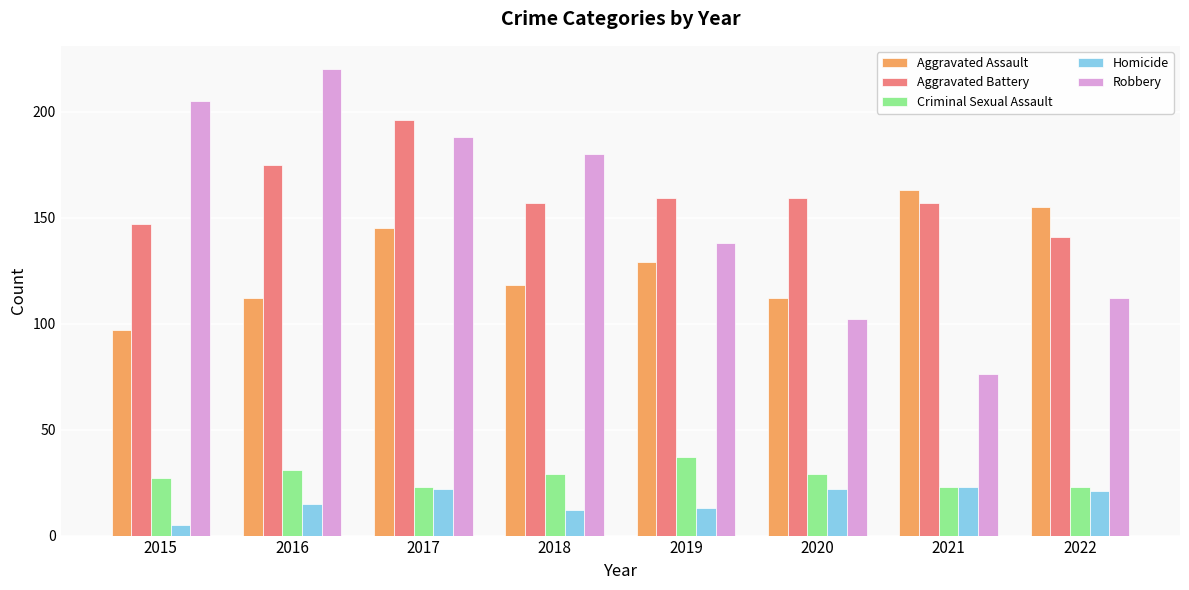

Reading left to right, list all the values displayed in this chart.

Aggravated Assault: 2015=97	2016=112	2017=145	2018=118	2019=129	2020=112	2021=163	2022=155
Aggravated Battery: 2015=147	2016=175	2017=196	2018=157	2019=159	2020=159	2021=157	2022=141
Criminal Sexual Assault: 2015=27	2016=31	2017=23	2018=29	2019=37	2020=29	2021=23	2022=23
Homicide: 2015=5	2016=15	2017=22	2018=12	2019=13	2020=22	2021=23	2022=21
Robbery: 2015=205	2016=220	2017=188	2018=180	2019=138	2020=102	2021=76	2022=112